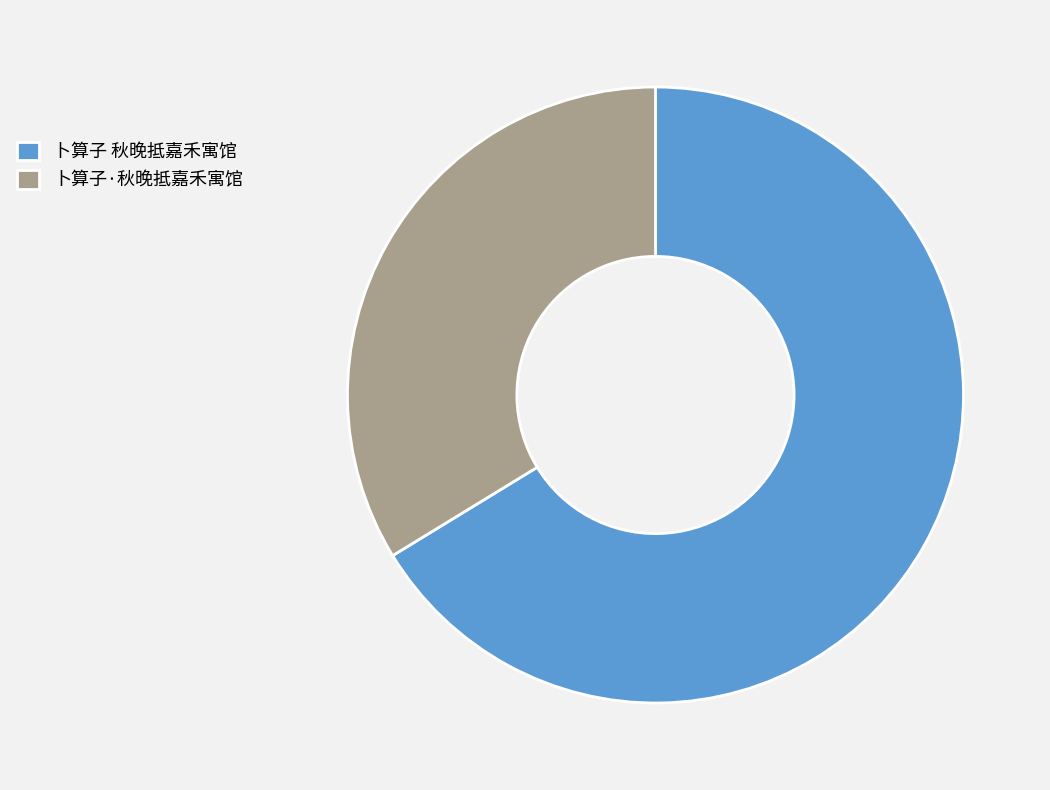

Approximately how many times larger is the value at 卜算子·秋晚抵嘉禾寓馆 compared to 卜算子 秋晚抵嘉禾寓馆?

0.5